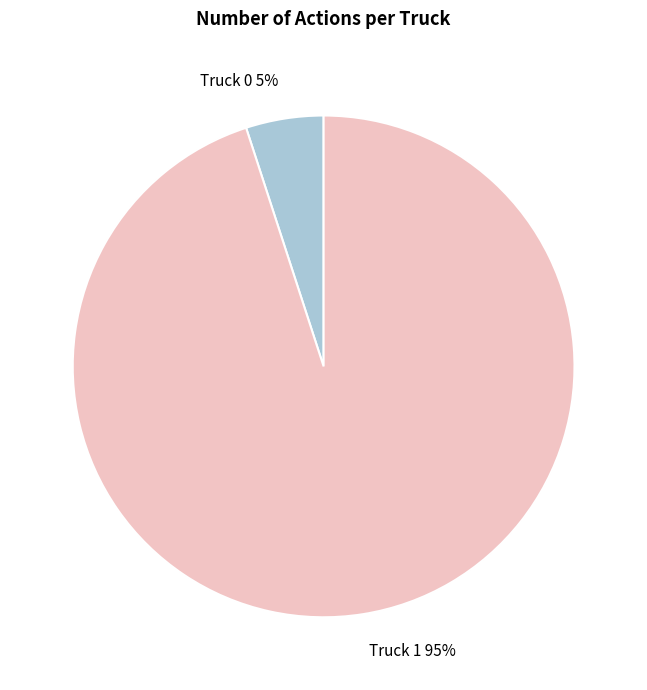

Combined, do Truck 1 and Truck 0 account for over 50%?

Yes